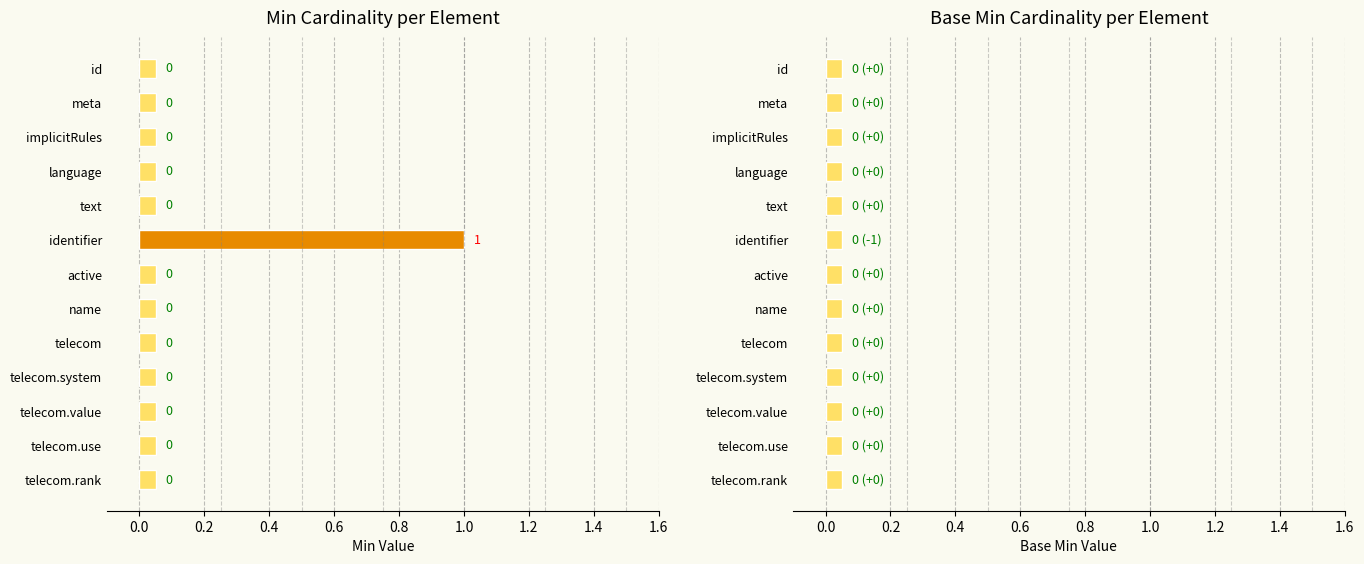

What are all the series names shown in the legend?

Min, Base Min